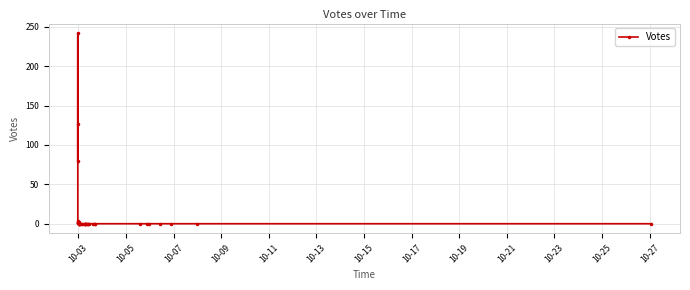

How many interior local valleys (lower than both neighbors) does the data have?

2